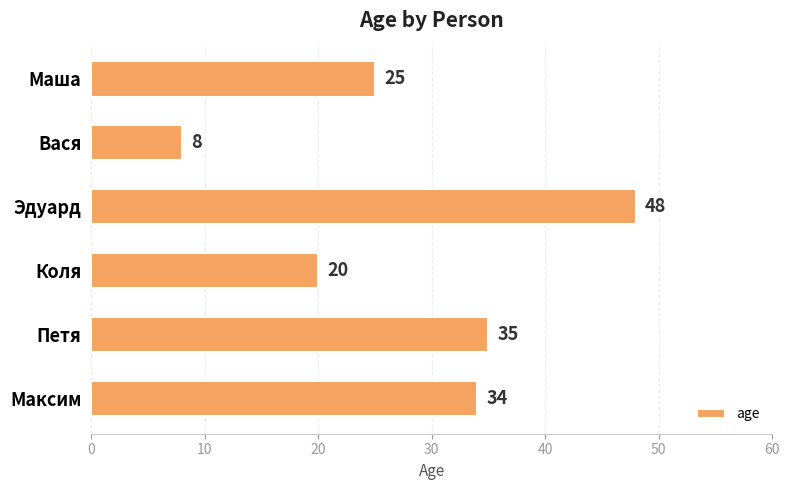

Rank the categories by value from highest to lowest.

Эдуард, Петя, Максим, Маша, Коля, Вася